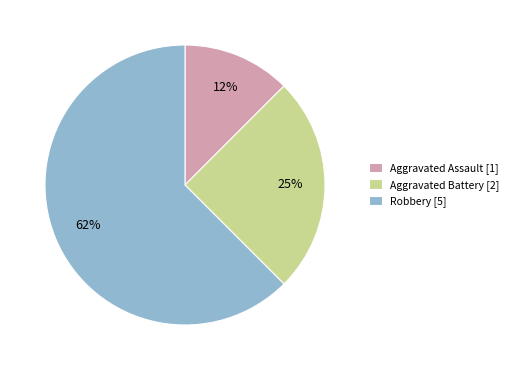

Between Aggravated Assault [1] and Aggravated Battery [2], which is larger?

Aggravated Battery [2]